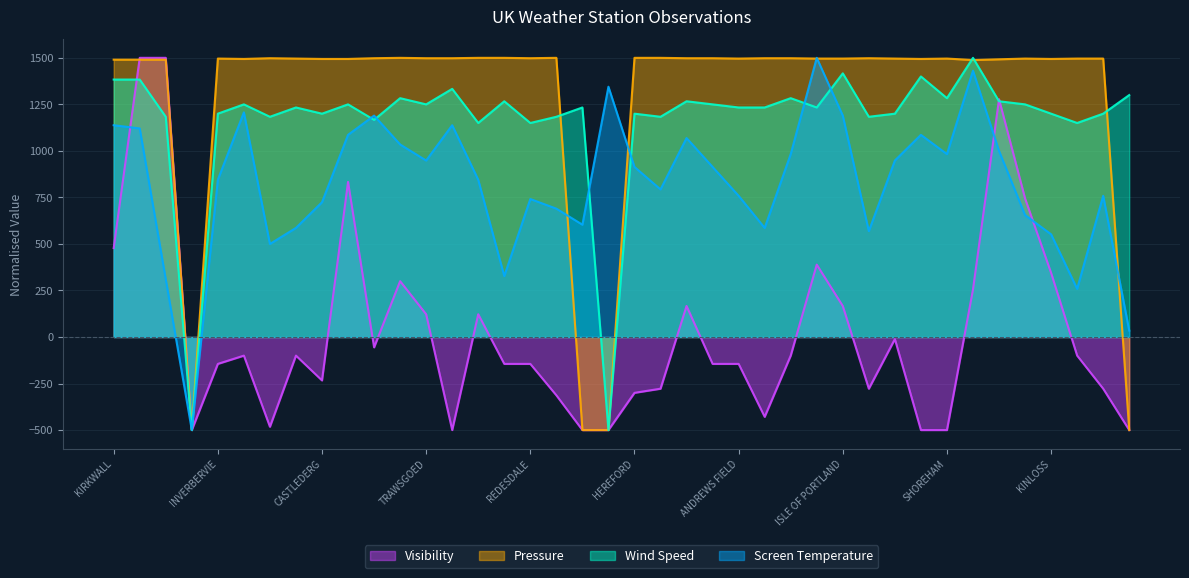

What is the total value across all series at ALTNAHARRA?

4483.9